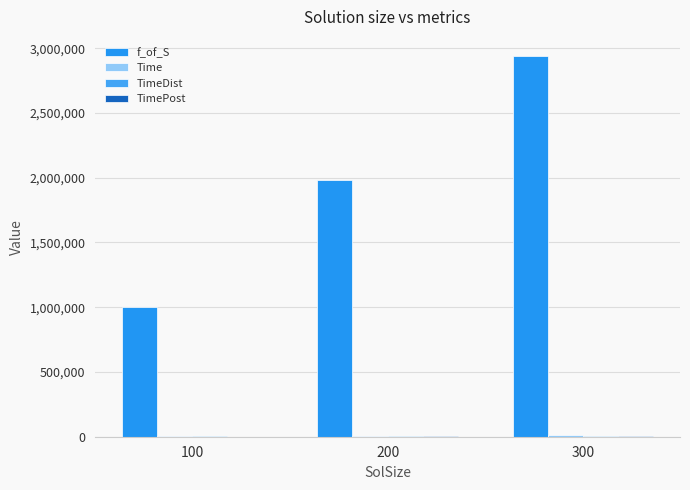

What is the maximum value for Time?

10079.0